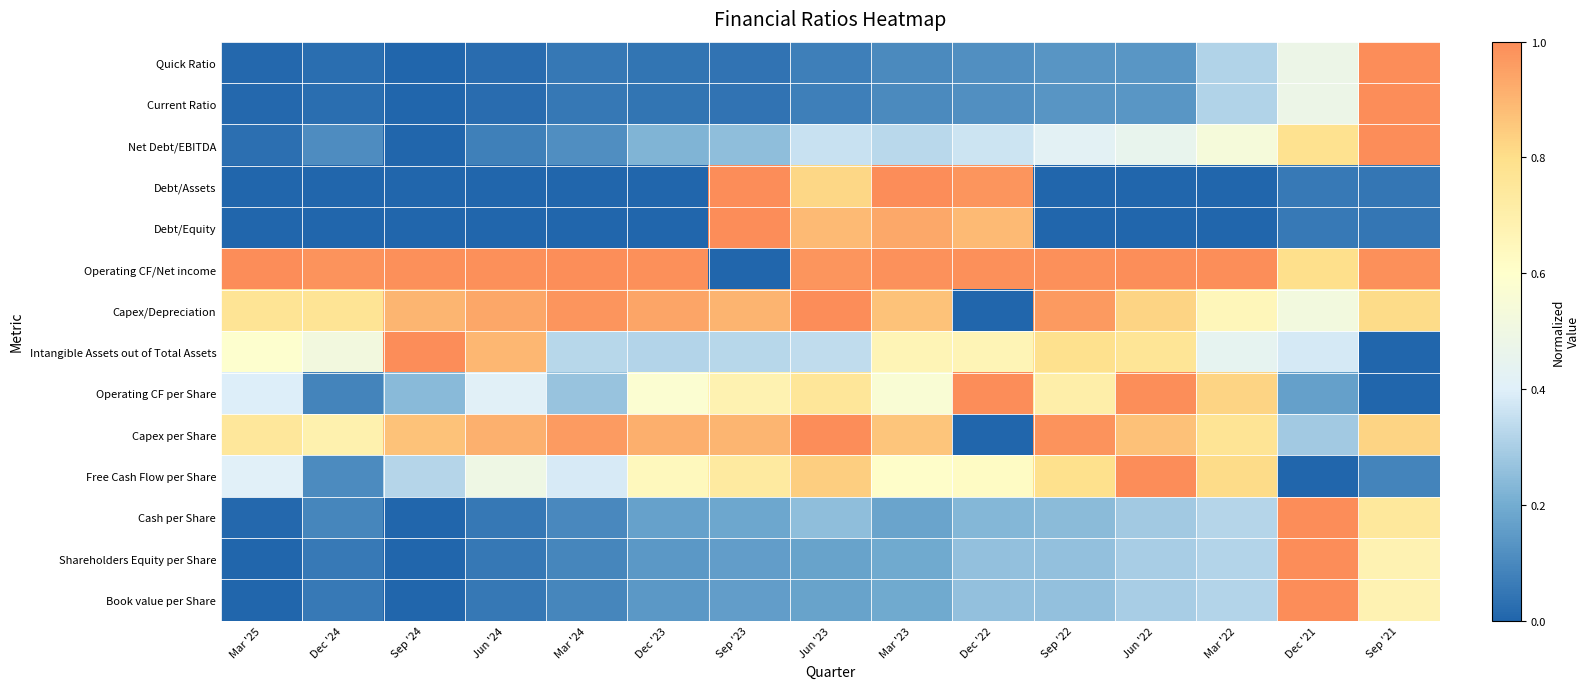

Which series has the largest total across all categories?

Operating CF/Net income